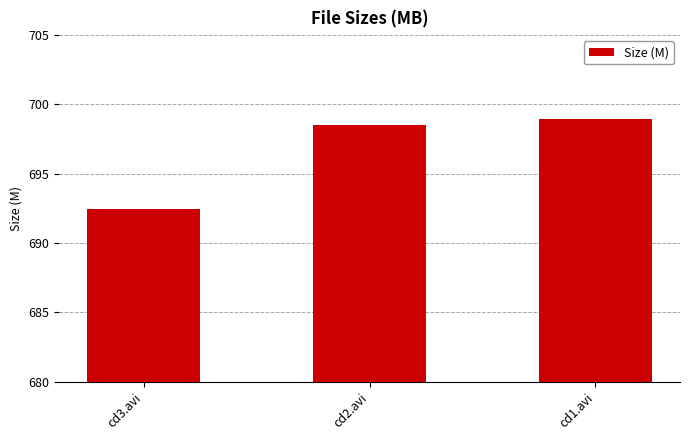

What is the label of the 2nd bar from the left?

cd2.avi